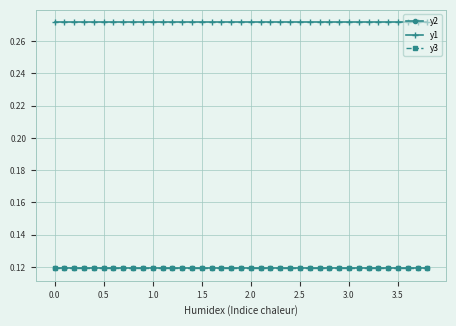

True or false: y3 has more than 1 interior local peaks.

False